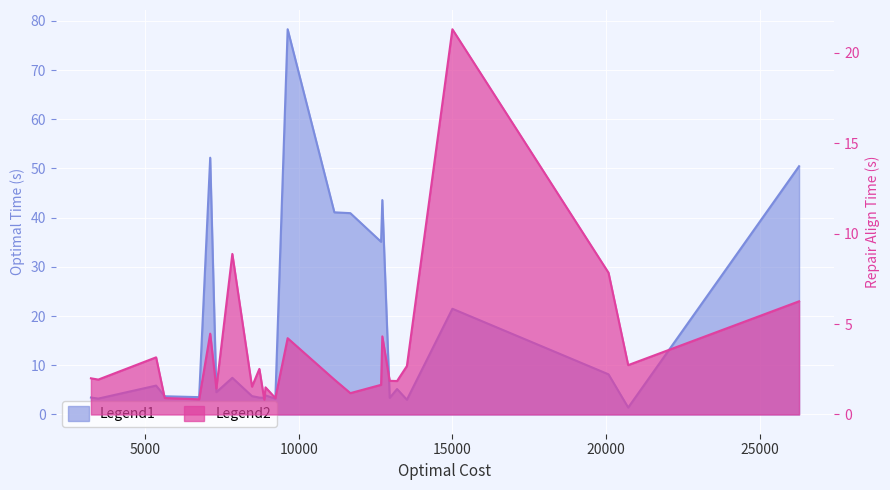

What is the value of the optimal time point at the 4th from the left?

3.7